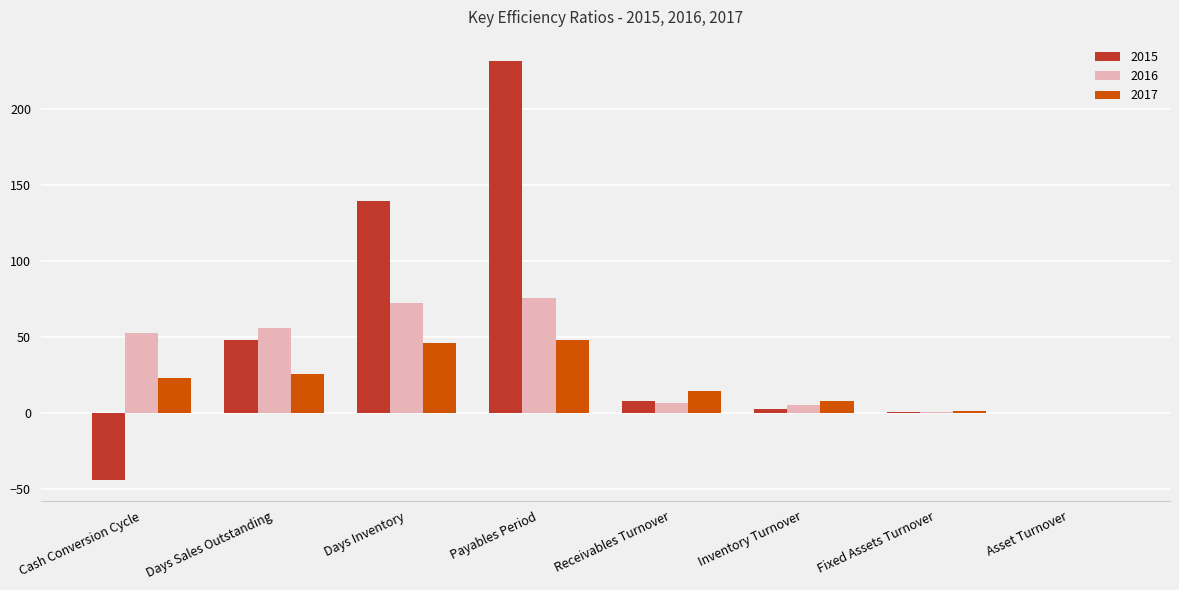

Is the value of 2016 at Payables Period greater than the value of 2017 at Receivables Turnover?

Yes